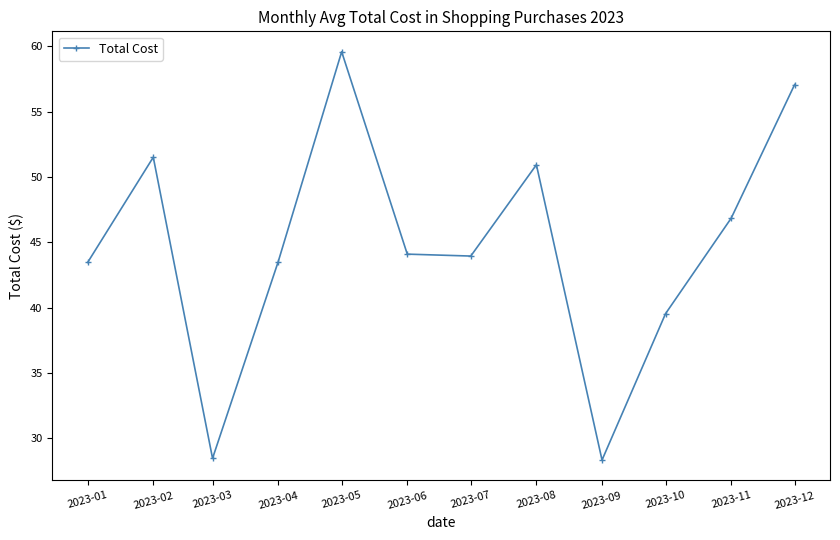

What is the difference between the maximum and minimum values?

31.3